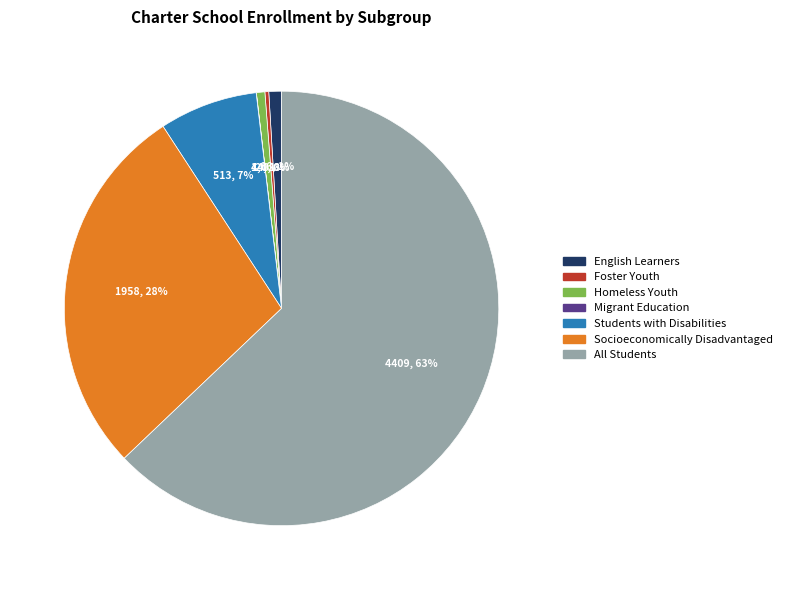

True or false: Homeless Youth accounts for 1% of the total.

True